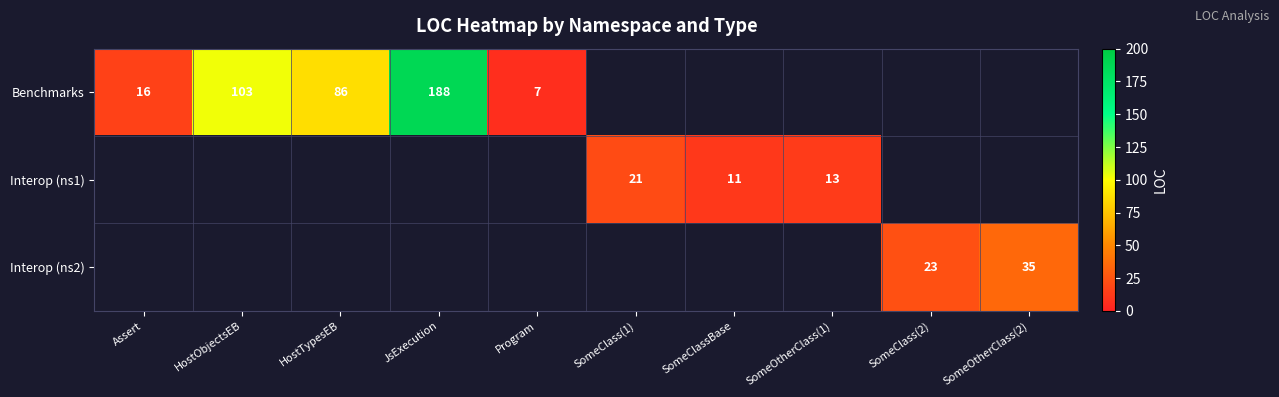

Is it true that Interop (ns1) equals 17 at SomeOtherClass(1)?

False